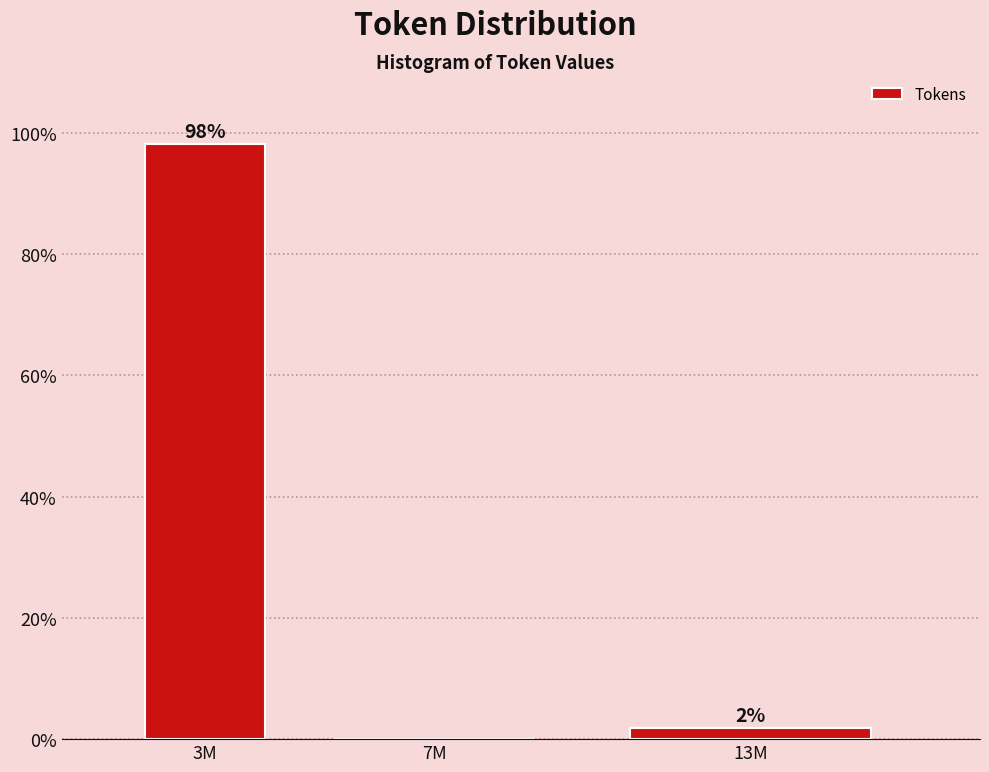

Which has a higher value, 3M or 13M?

3M